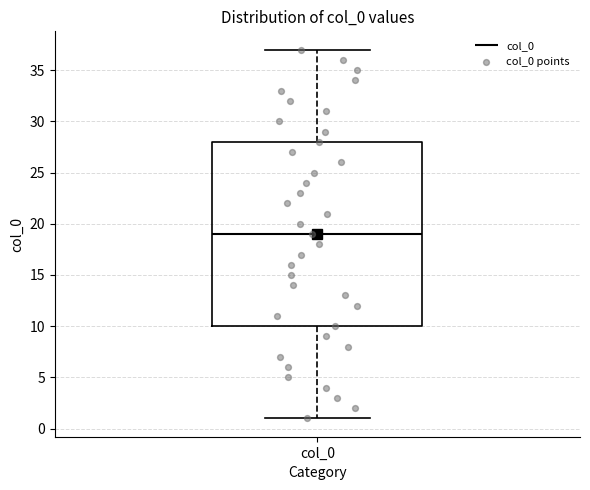

Where does the lower whisker of the box for col_0 end on the y-axis? The values are not printed on the chart, so give them approximately, as read against the axis.

1